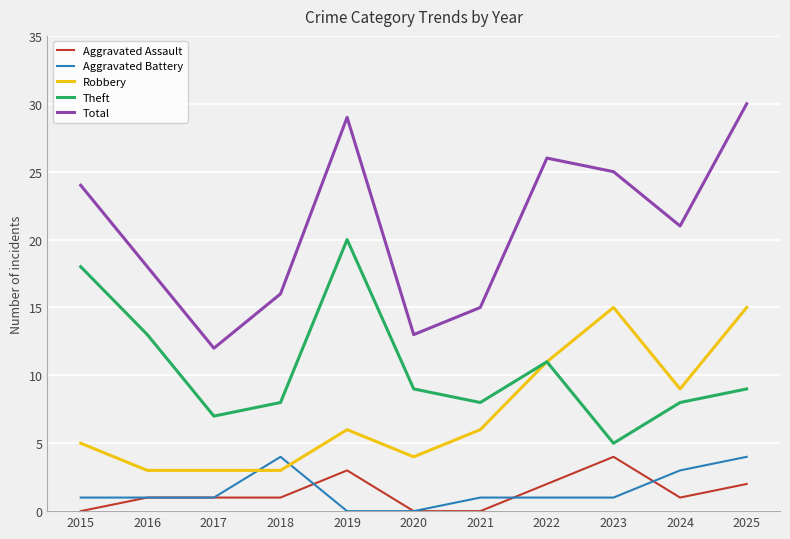

What are all the series names shown in the legend?

Aggravated Assault, Aggravated Battery, Robbery, Theft, Total